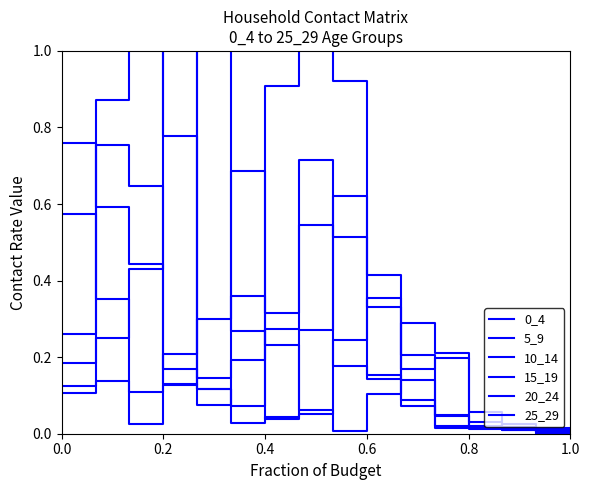

At which category is the sum across all series the highest?

0.4